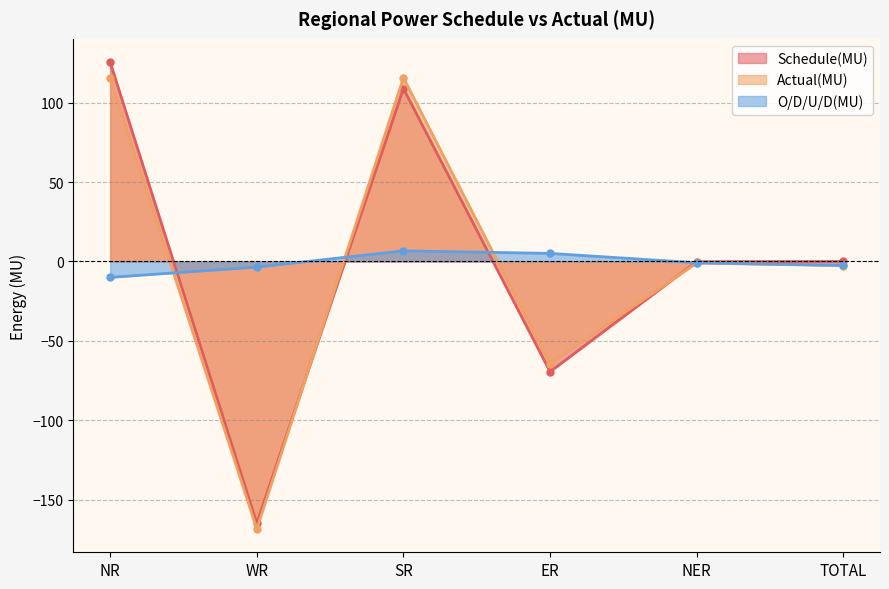

How many values in O/D/U/D(MU) are below zero?

4